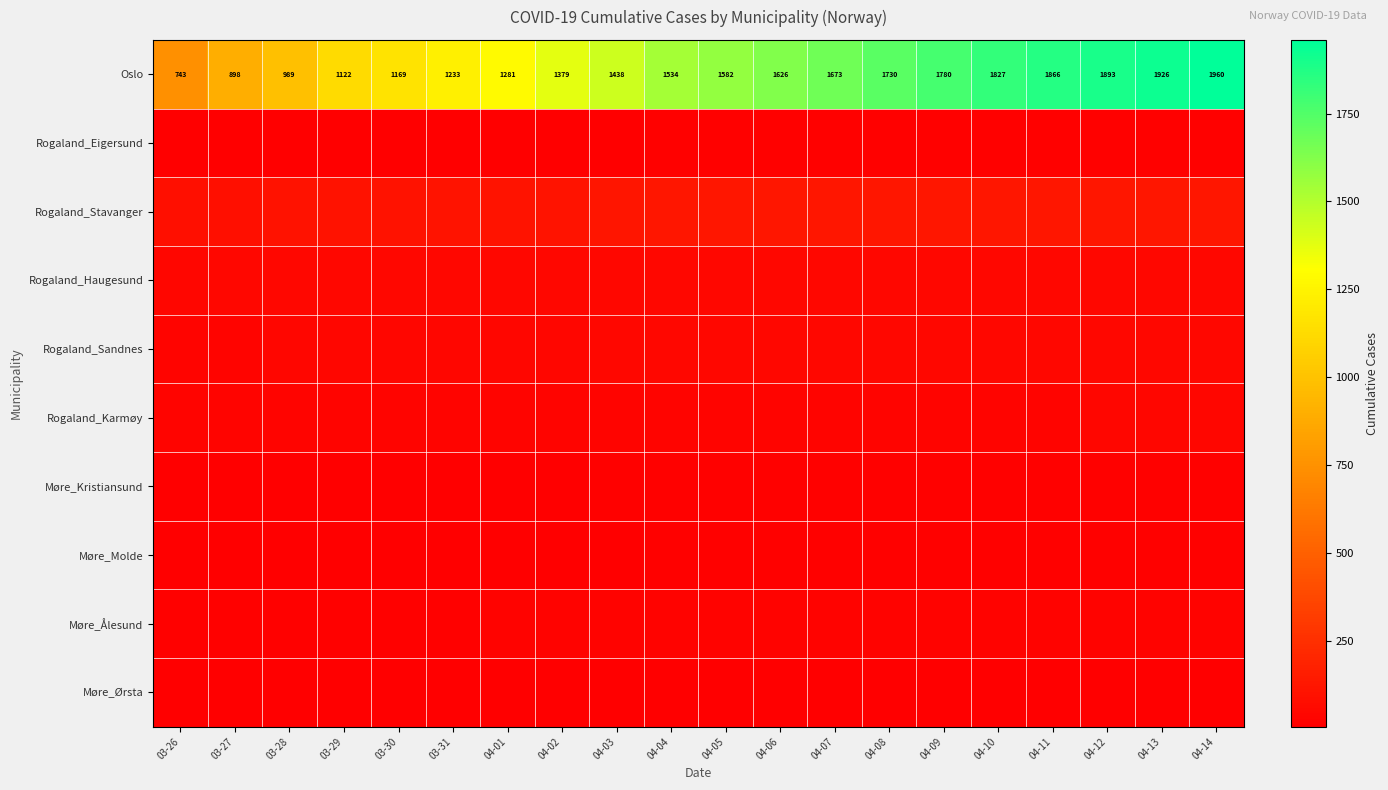

What is the total value across all series at 04-08?

2061